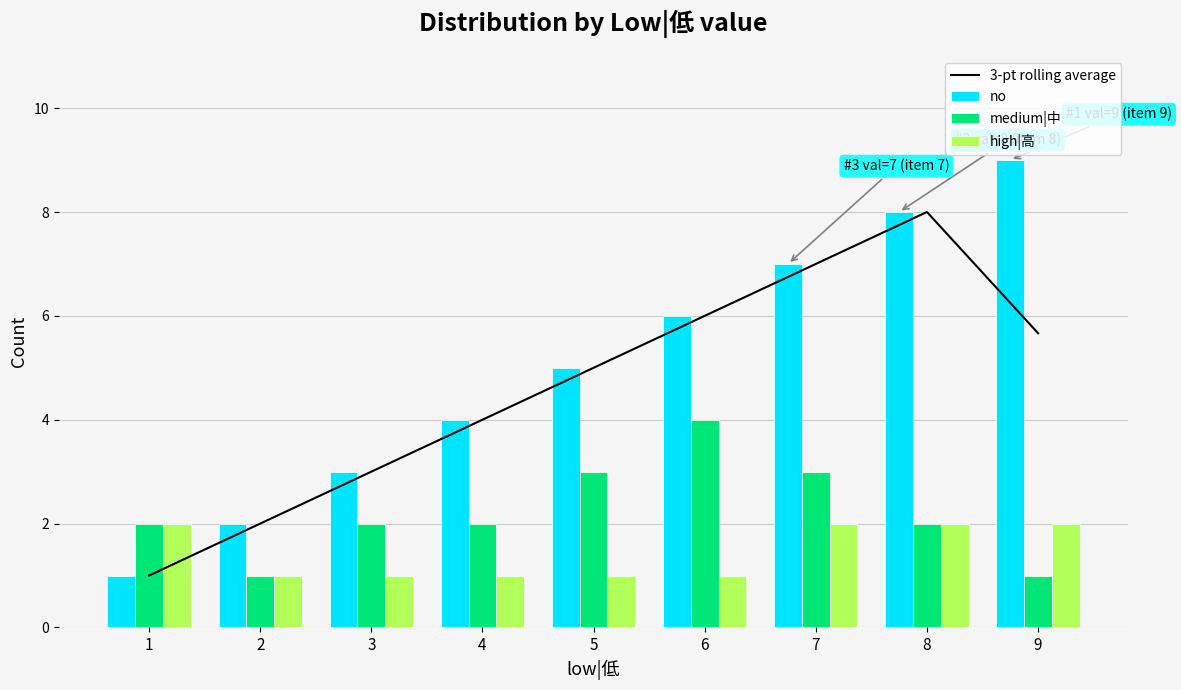

What is the sum of the medium|中 values at 6 and 3?

6